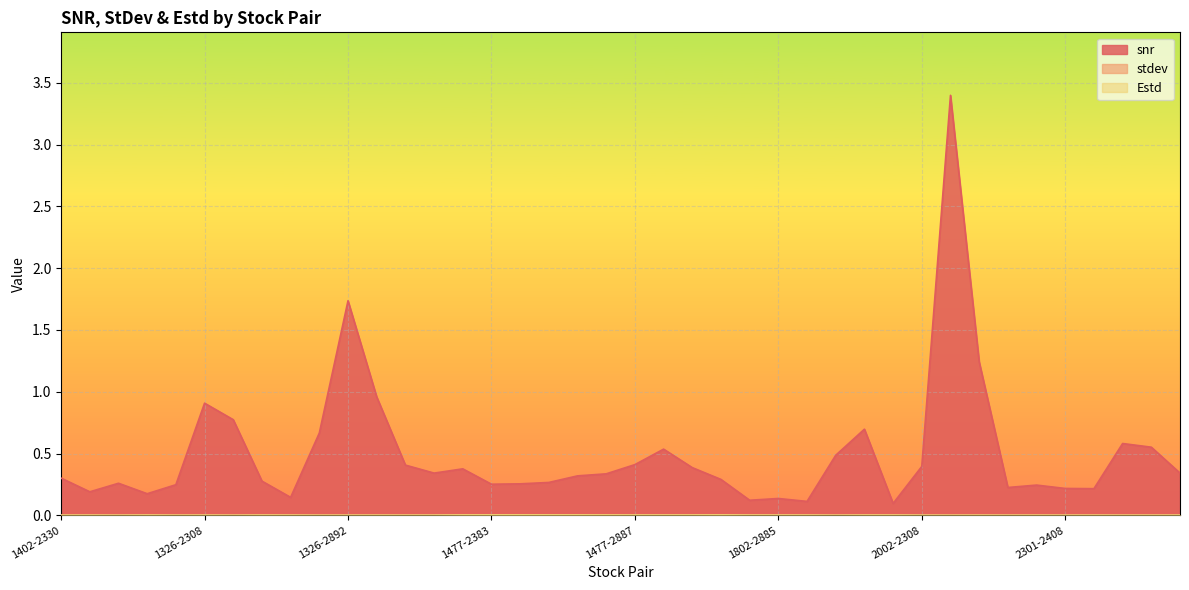

How many intersections are there between stdev and Estd?

10